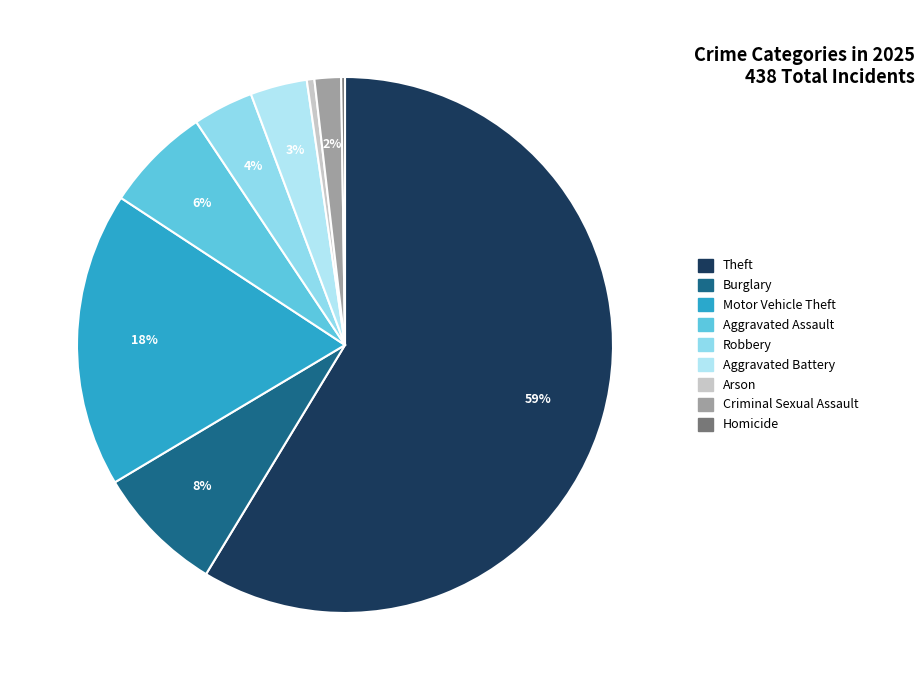

What is the largest slice in the pie chart?

Theft